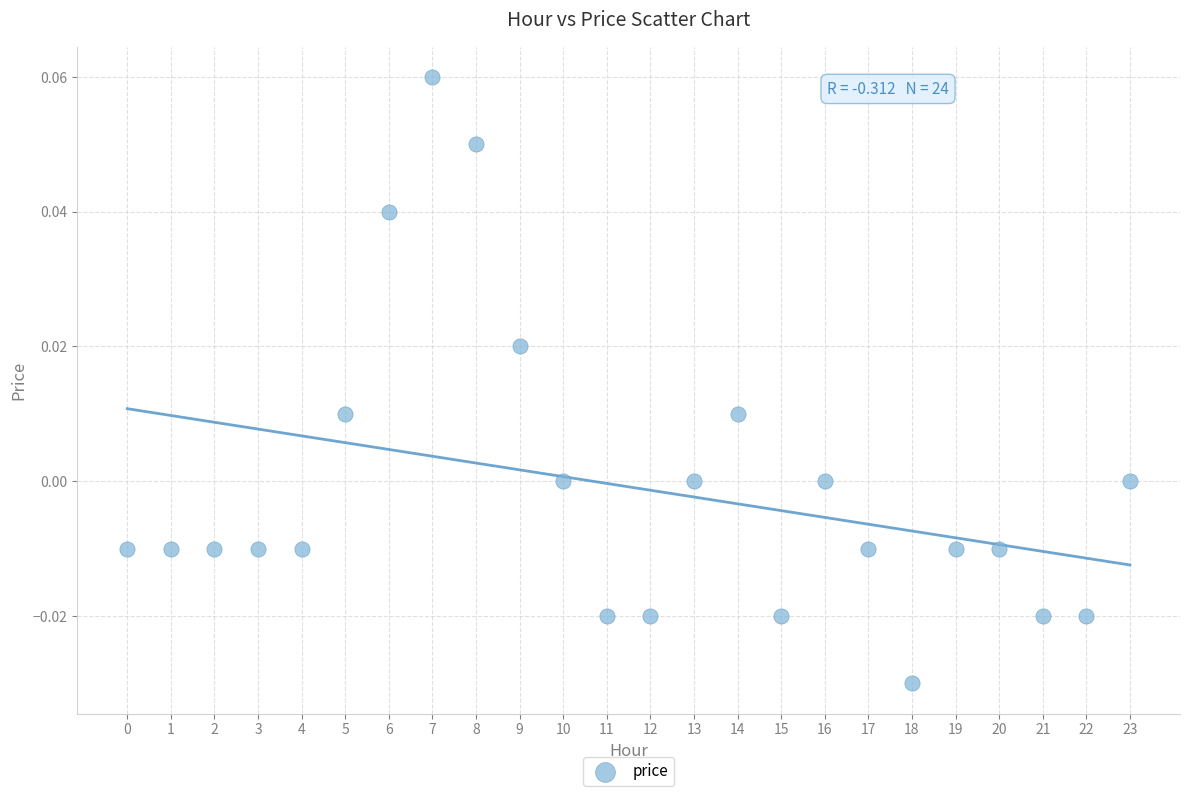

How many points are shown in the scatter plot?

24